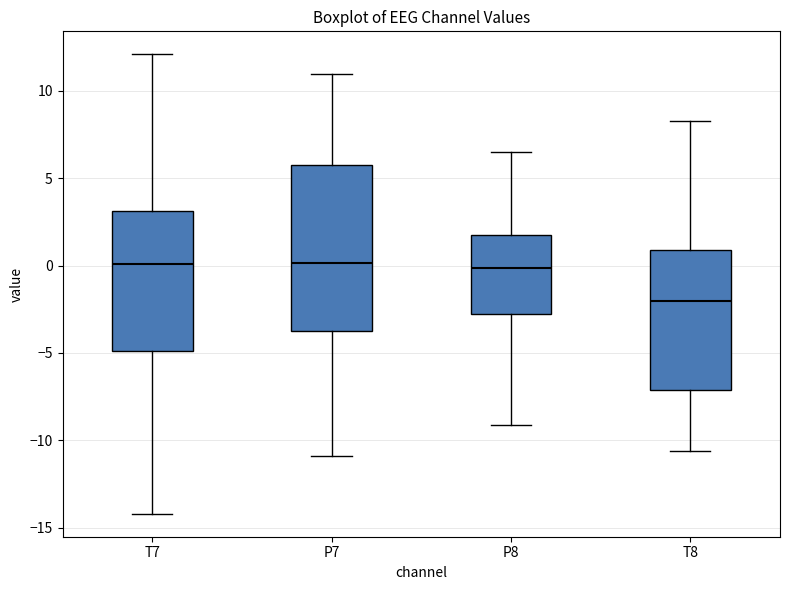

Reading left to right, transcribe this box plot: for each box, give where its median line is, the range the box spans, and where its two whiskers end, as read against the y-axis. The values are not printed on the chart, so give them approximately, as read against the axis.

T7: median 0.0, box -5.0 to 3.0, whiskers -14.0 to 12.0
P7: median 0.0, box -3.5 to 5.5, whiskers -11.0 to 11.0
P8: median 0.0, box -3.0 to 2.0, whiskers -9.0 to 6.5
T8: median -2.0, box -7.0 to 1.0, whiskers -10.5 to 8.5